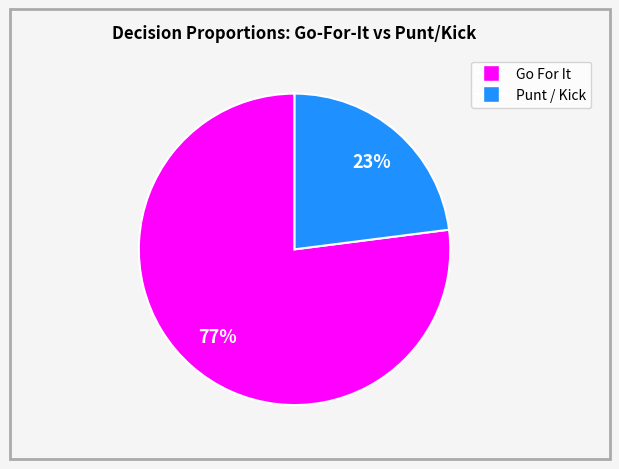

To the nearest percent, what is the difference between the largest and smallest slice percentages?

54%